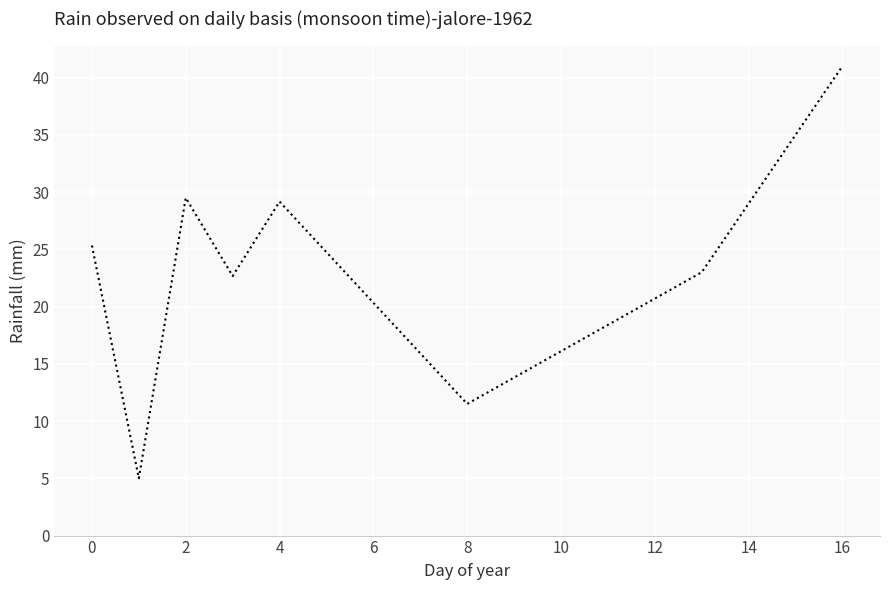

True or false: the data has more than 1 interior local peaks.

True